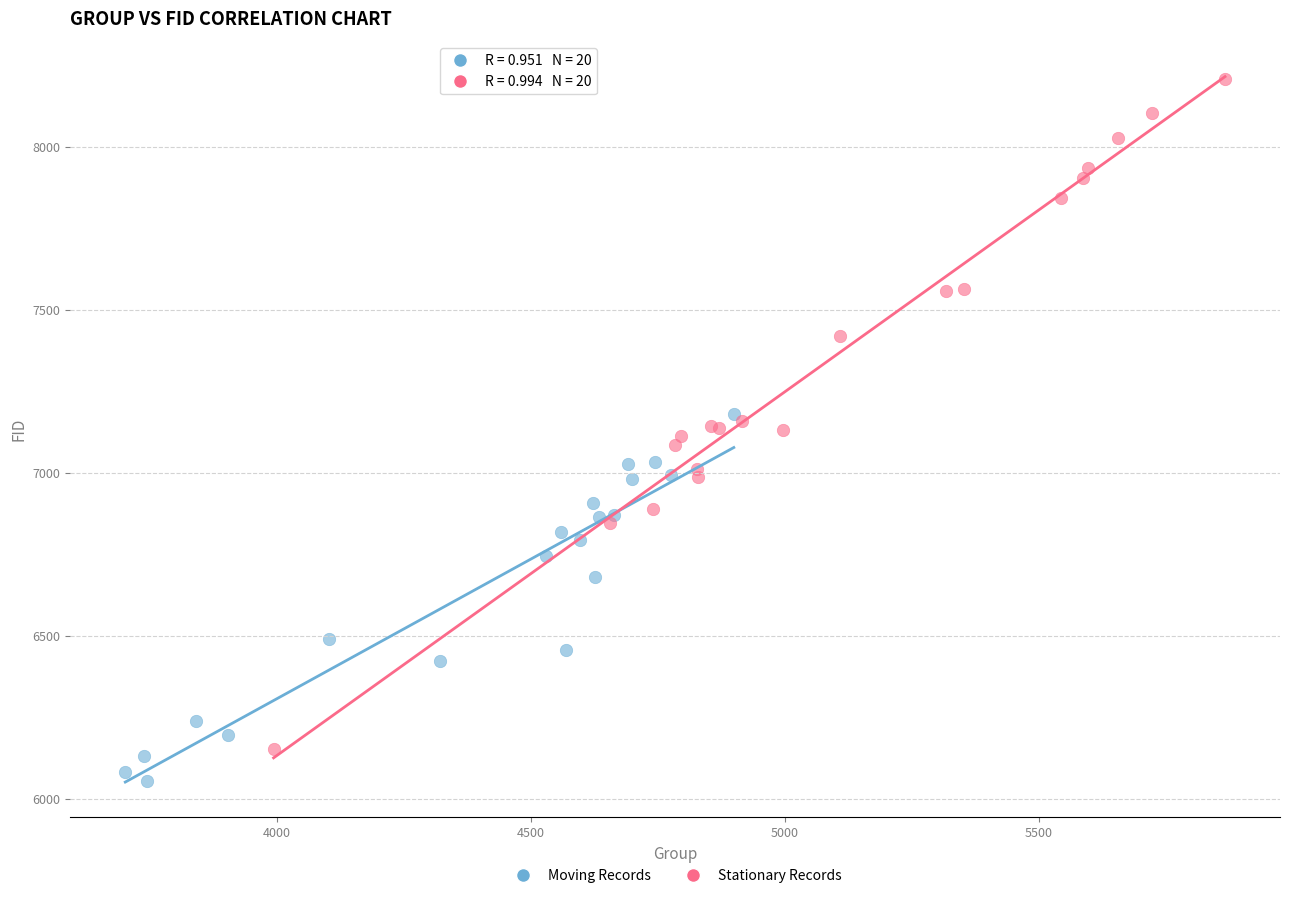

Which series reaches the minimum Y coordinate?

Moving Records